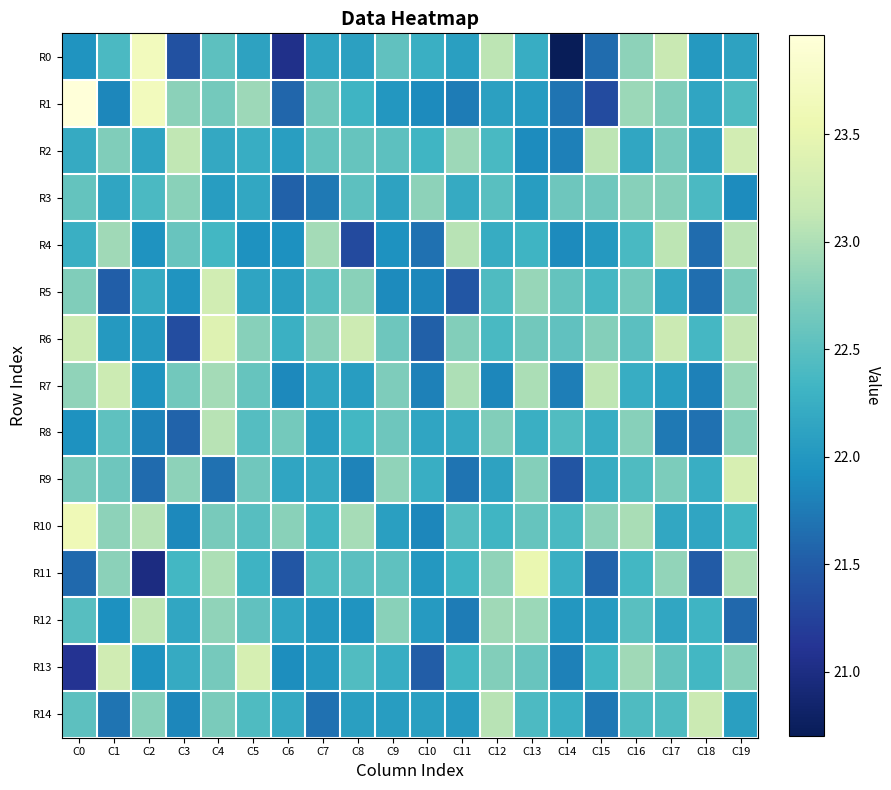

What is the total value across all series at C6?

329.7